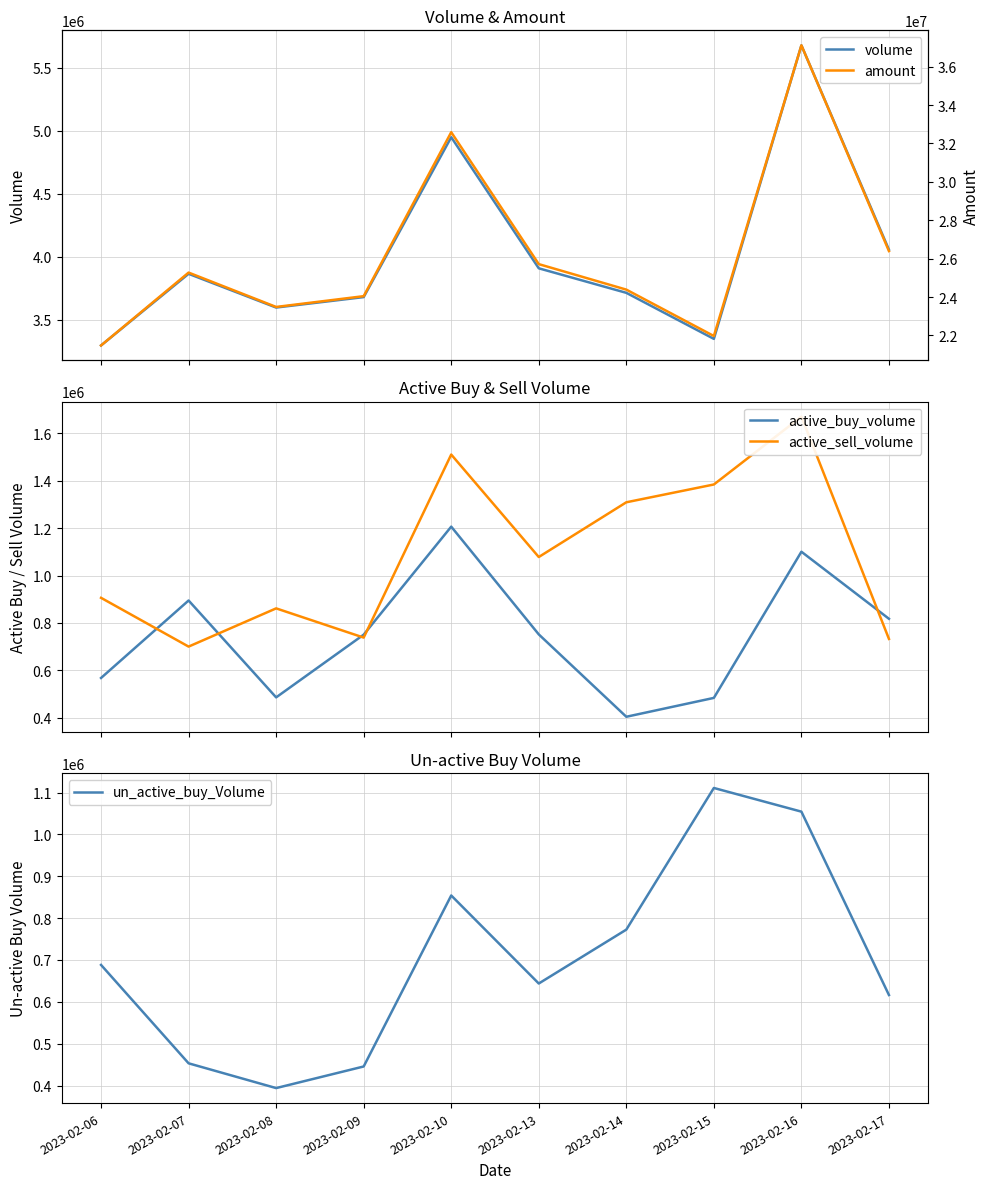

At 2023-02-17, list the series in order from largest to smallest.

amount, volume, active_buy_volume, active_sell_volume, un_active_buy_Volume